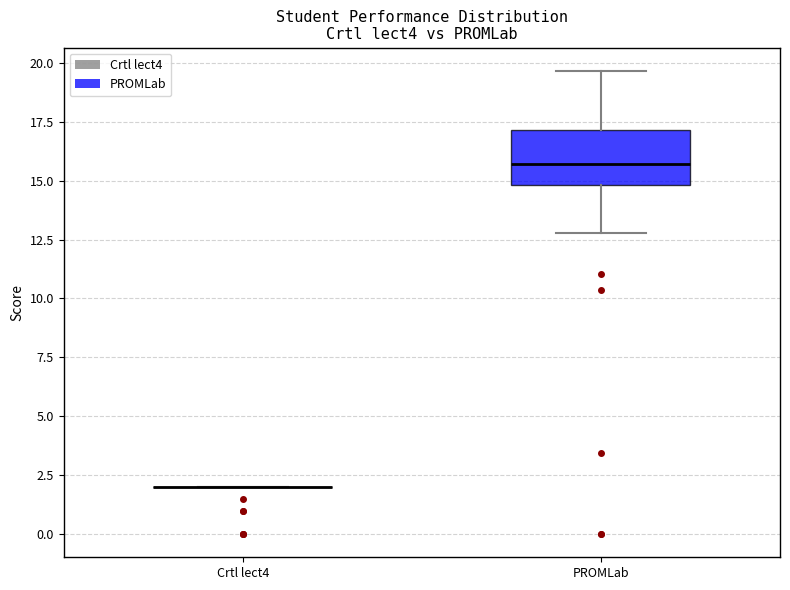

Comparing the boxes themselves (not the whiskers), which one is the tallest?

PROMLab